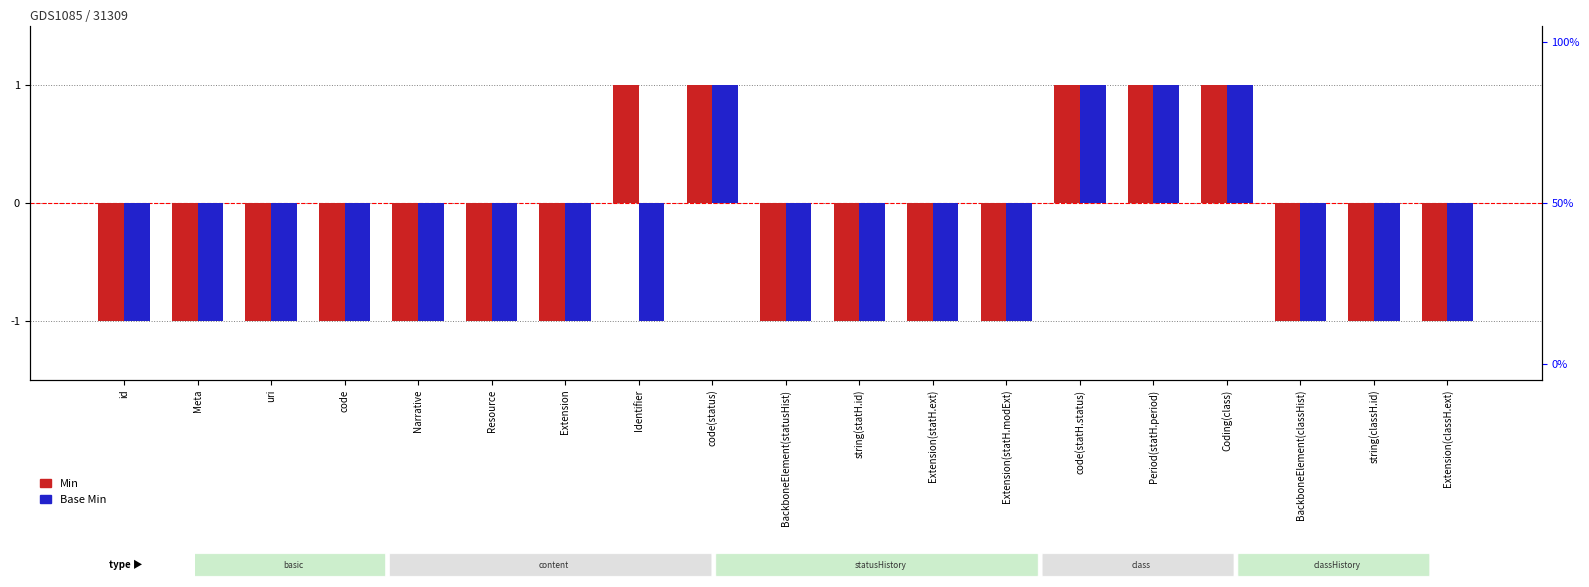

Reading right to left, list all the values displayed in this chart.

Min: Extension(classH.ext)=-0.5	string(classH.id)=-0.5	BackboneElement(classHist)=-0.5	Coding(class)=0.5	Period(statH.period)=0.5	code(statH.status)=0.5	Extension(statH.modExt)=-0.5	Extension(statH.ext)=-0.5	string(statH.id)=-0.5	BackboneElement(statusHist)=-0.5	code(status)=0.5	Identifier=0.5	Extension=-0.5	Resource=-0.5	Narrative=-0.5	code=-0.5	uri=-0.5	Meta=-0.5	id=-0.5
Base Min: Extension(classH.ext)=-0.5	string(classH.id)=-0.5	BackboneElement(classHist)=-0.5	Coding(class)=0.5	Period(statH.period)=0.5	code(statH.status)=0.5	Extension(statH.modExt)=-0.5	Extension(statH.ext)=-0.5	string(statH.id)=-0.5	BackboneElement(statusHist)=-0.5	code(status)=0.5	Identifier=-0.5	Extension=-0.5	Resource=-0.5	Narrative=-0.5	code=-0.5	uri=-0.5	Meta=-0.5	id=-0.5